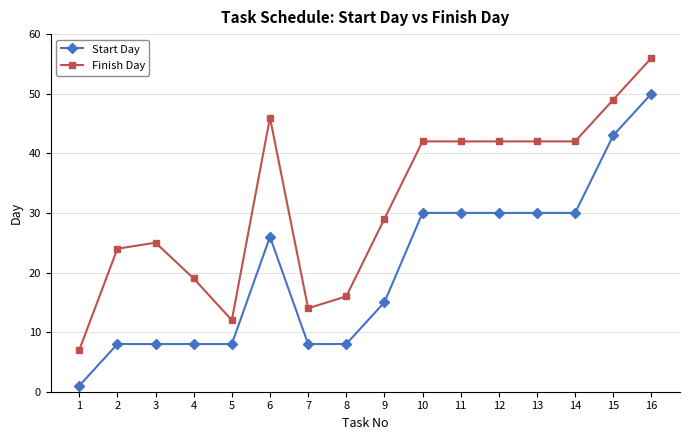

True or false: Start Day and Finish Day intersect in this chart.

False